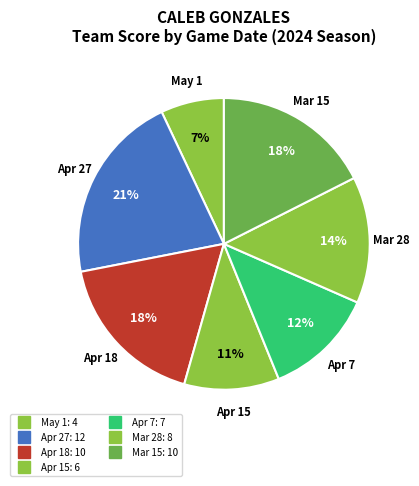

Is there a majority slice in this chart?

No